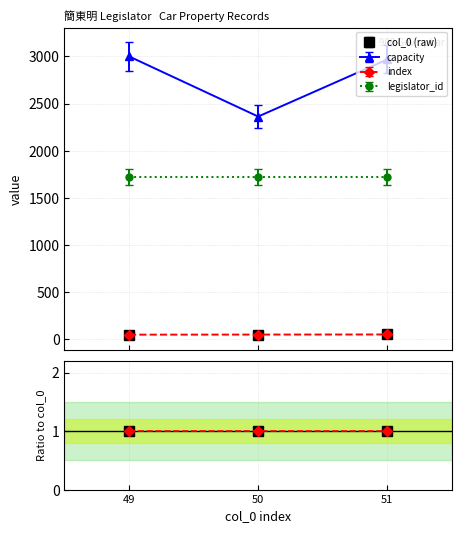

What is the average value of the index series?

47.5